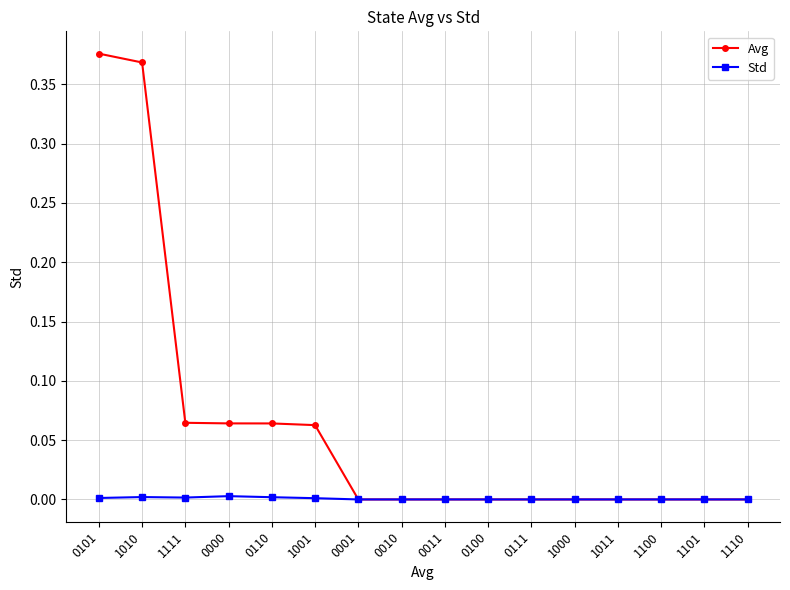

At 0000, list the series in order from smallest to largest.

Std, Avg